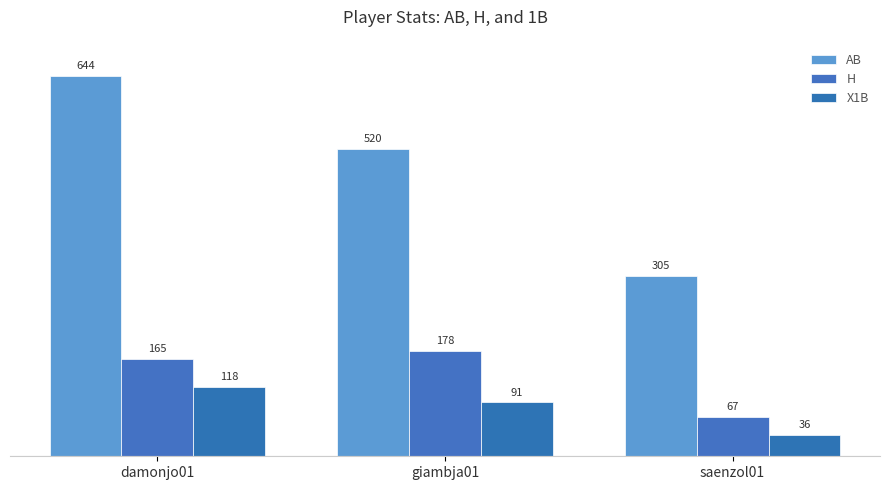

The AB series shows 644 at damonjo01. True or false?

True